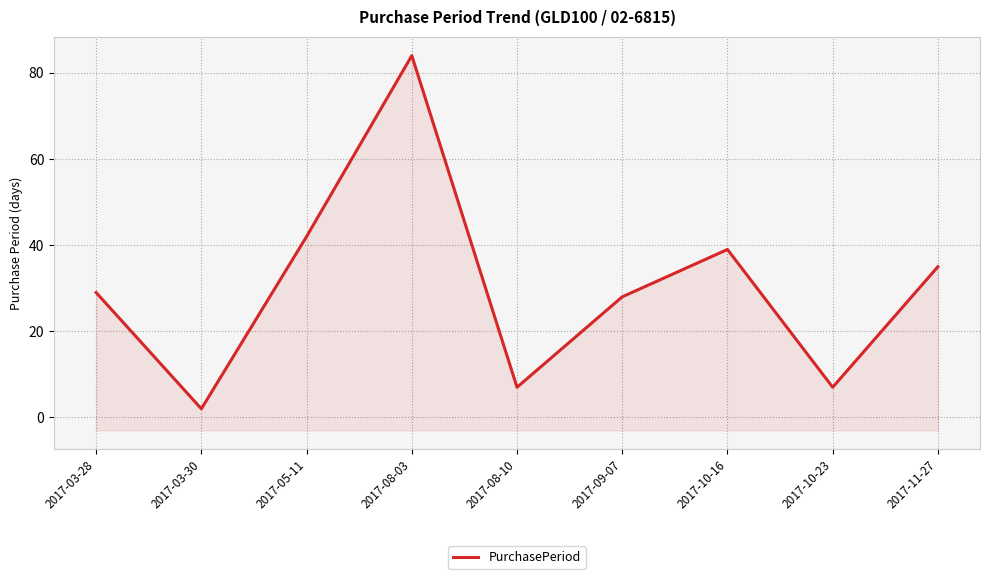

How many points are higher than both their immediate neighbors (excluding endpoints)?

2